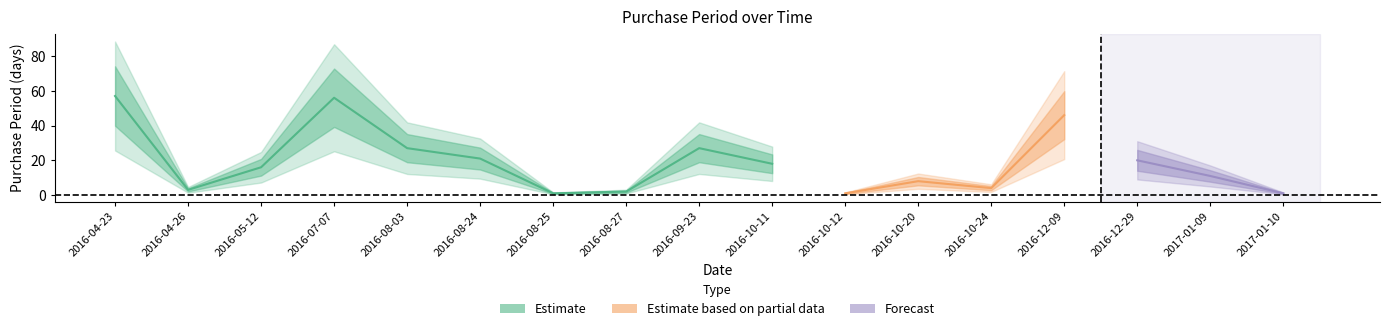

The chart shows a value of 18 at 2016-10-11. True or false?

True